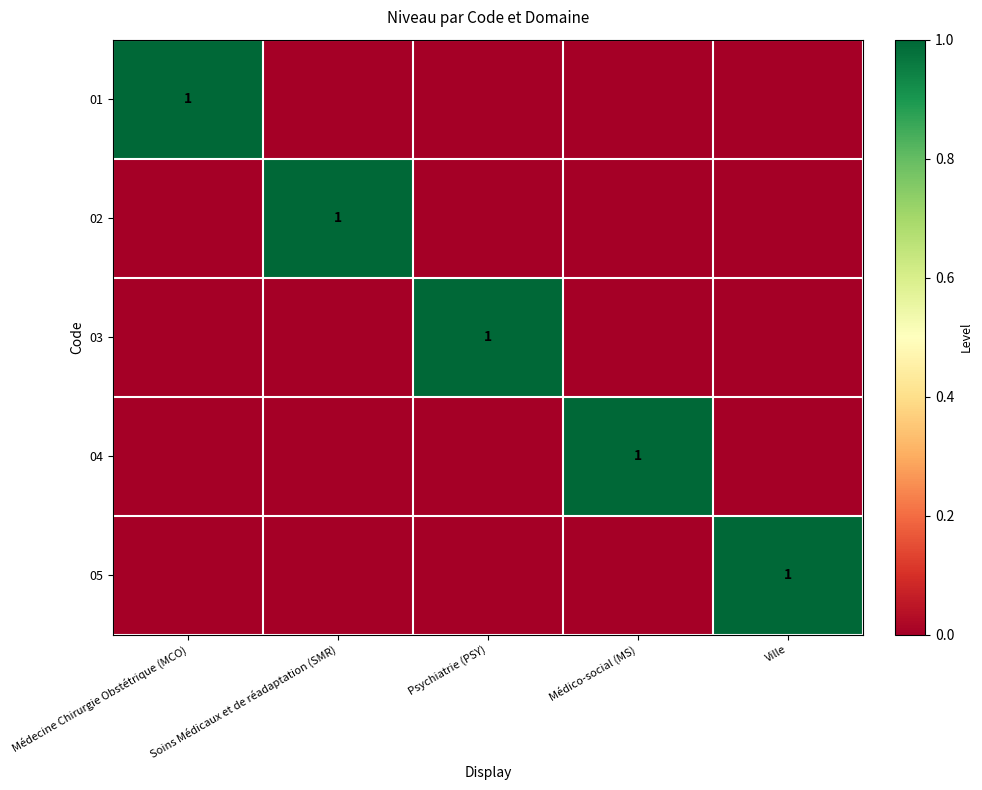

True or false: 03 has a value of 2 at Psychiatrie (PSY).

False